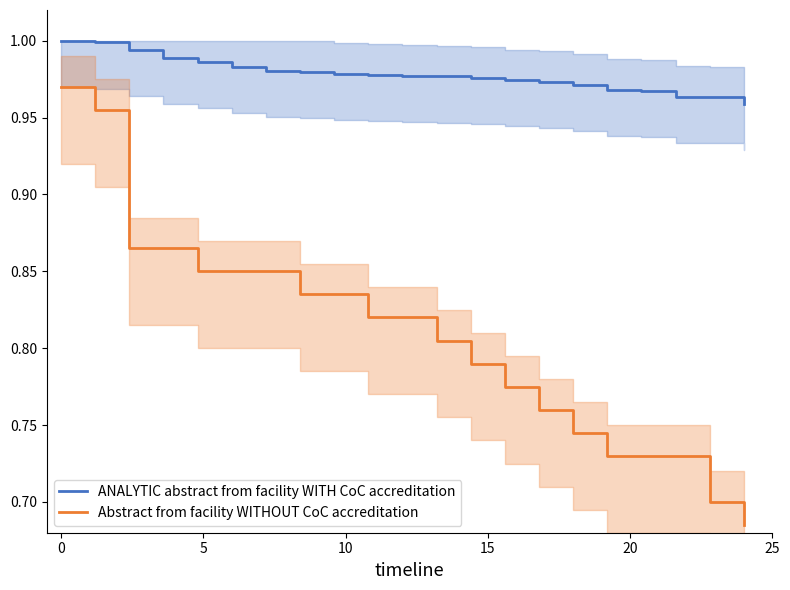

True or false: ANALYTIC abstract from facility WITH CoC accreditation and Abstract from facility WITHOUT CoC accreditation intersect in this chart.

False